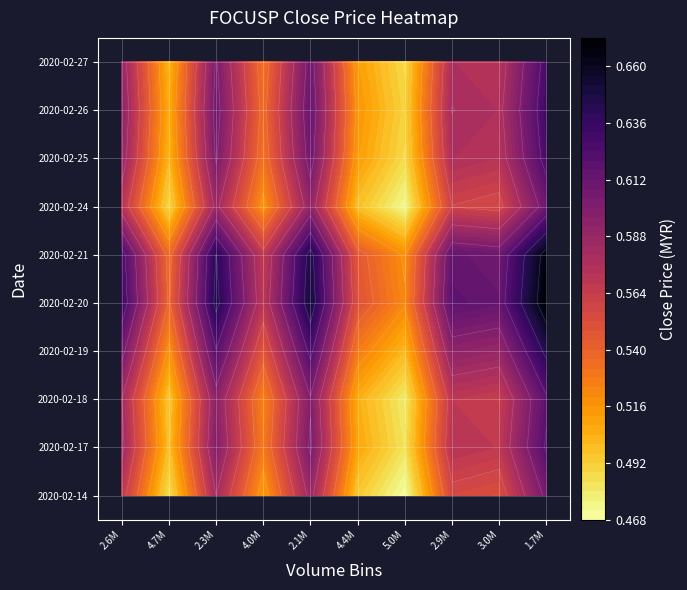

List the labels in order of 2020-02-19 value, largest first.

1.7M, 2.1M, 2.3M, 2.6M, 2.9M, 3.0M, 4.0M, 4.4M, 4.7M, 5.0M